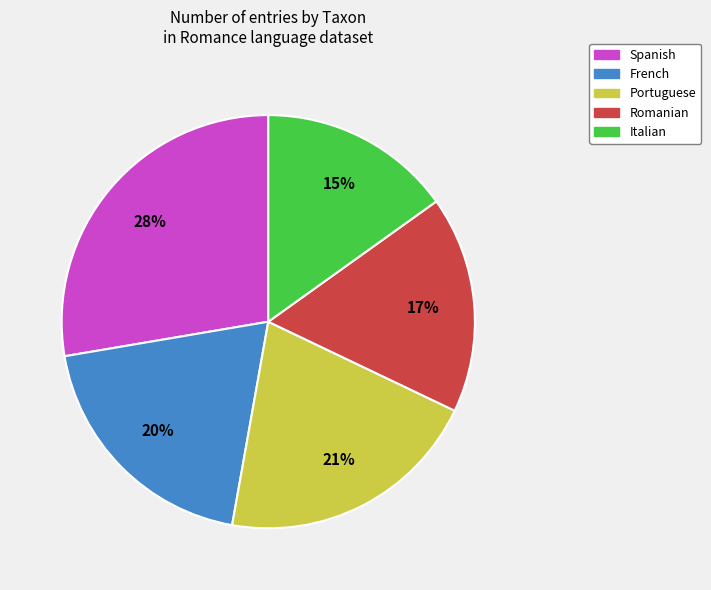

True or false: Italian accounts for 15% of the total.

True